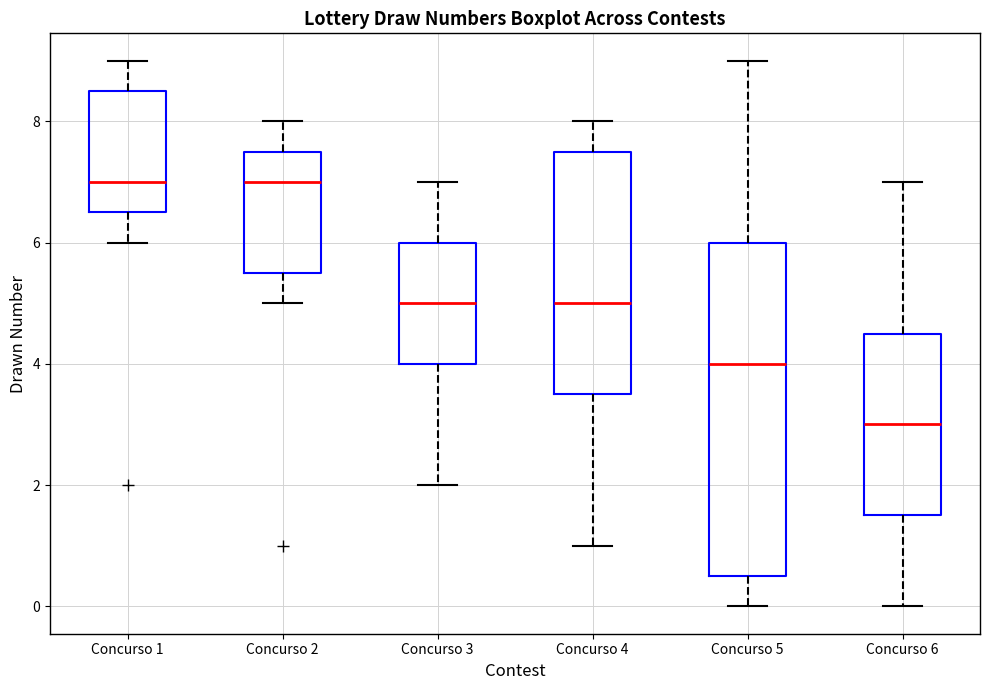

Which box is the tallest, from its lower edge to its upper edge?

Concurso 5